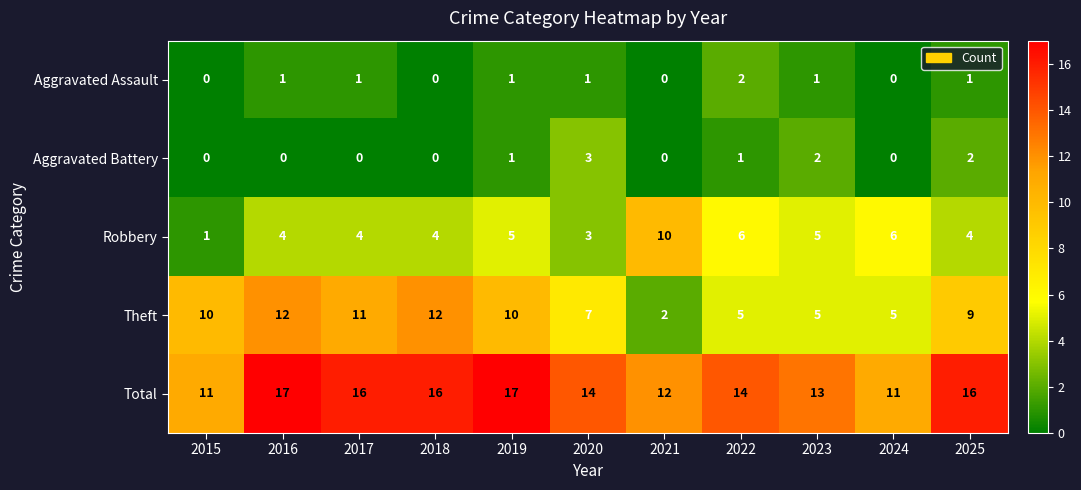

Which series has the largest total across all categories?

Total